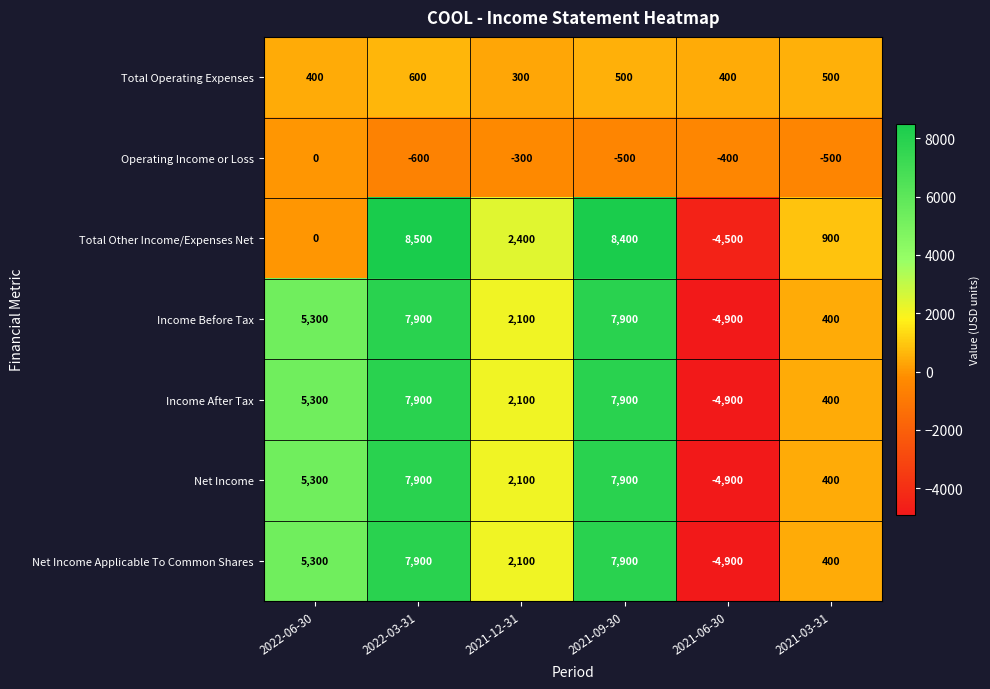

What is the highest value of the Income After Tax series?

7900